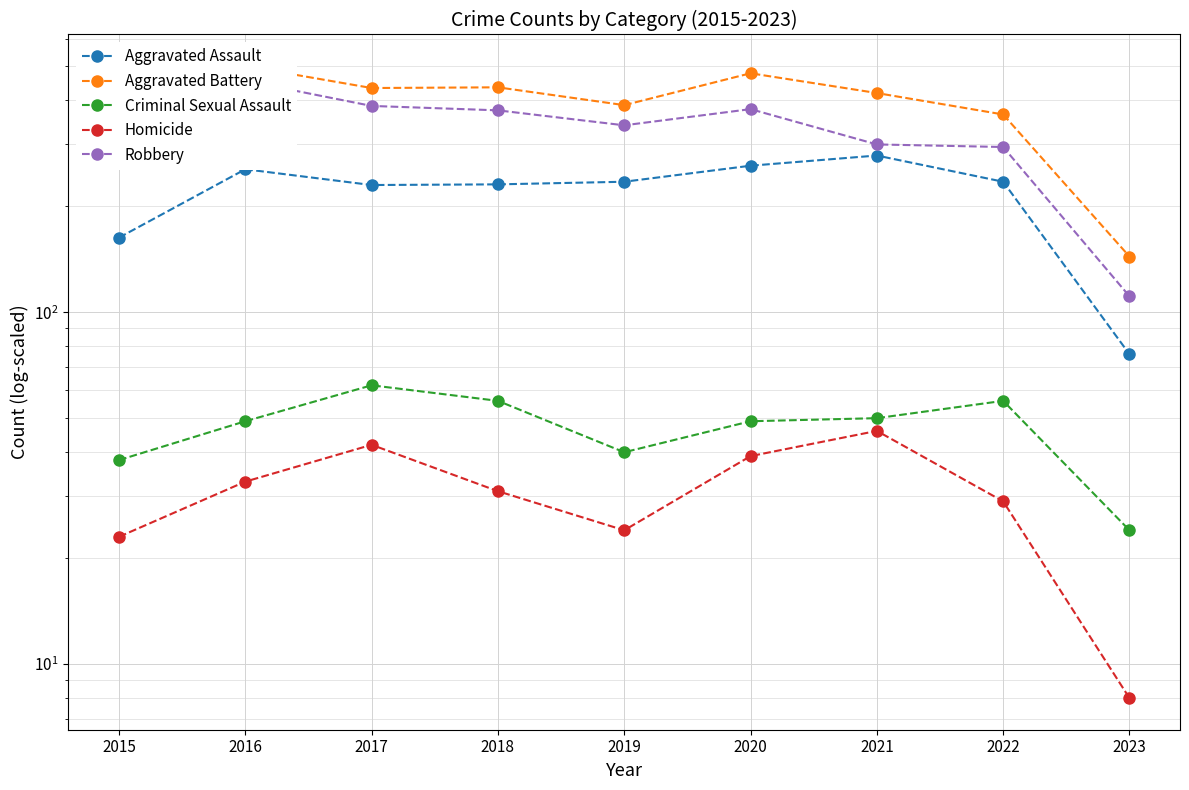

True or false: Aggravated Assault and Criminal Sexual Assault cross at least once.

False